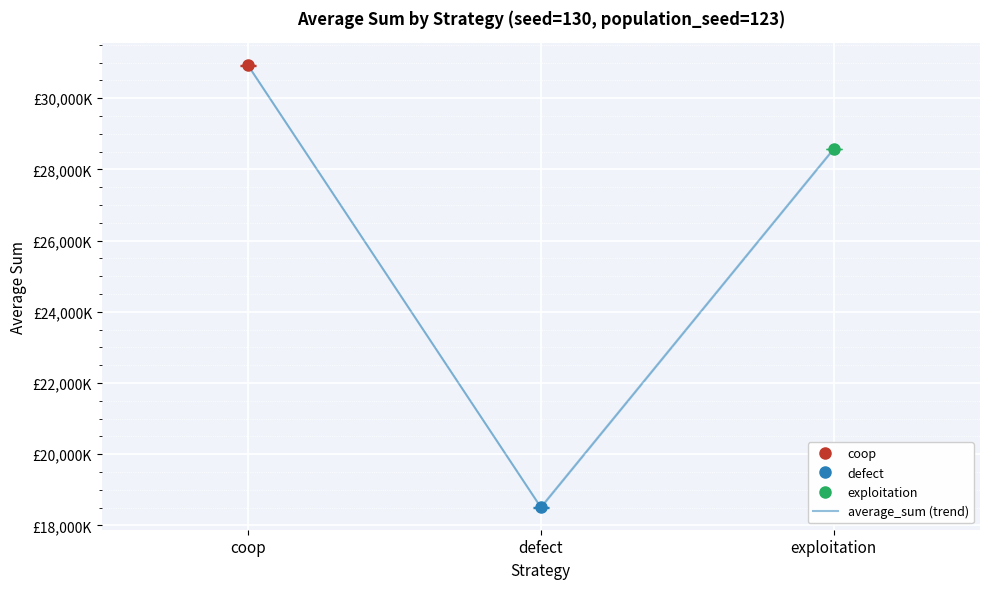

List the labels in order of value, smallest first.

defect, exploitation, coop